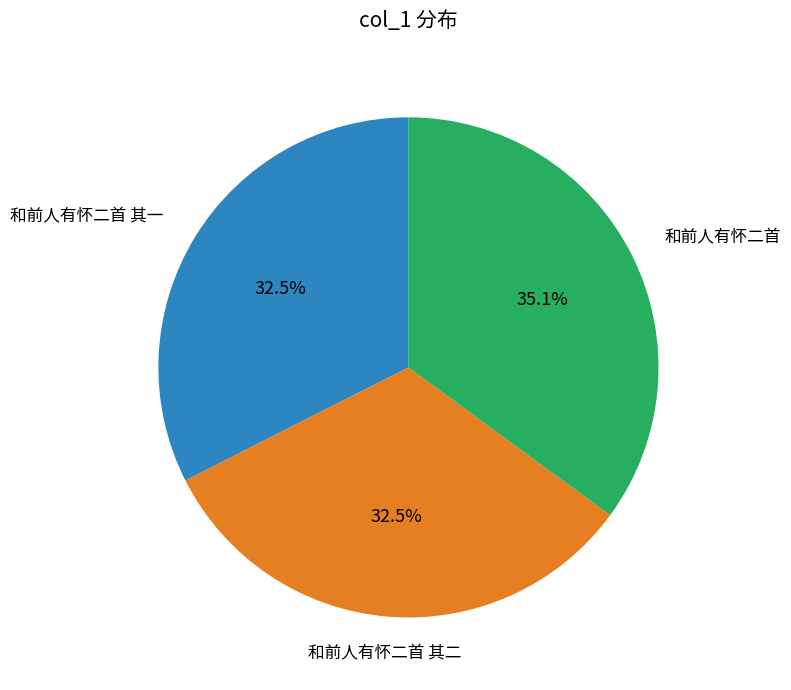

Is there any slice that represents more than half of the pie?

No